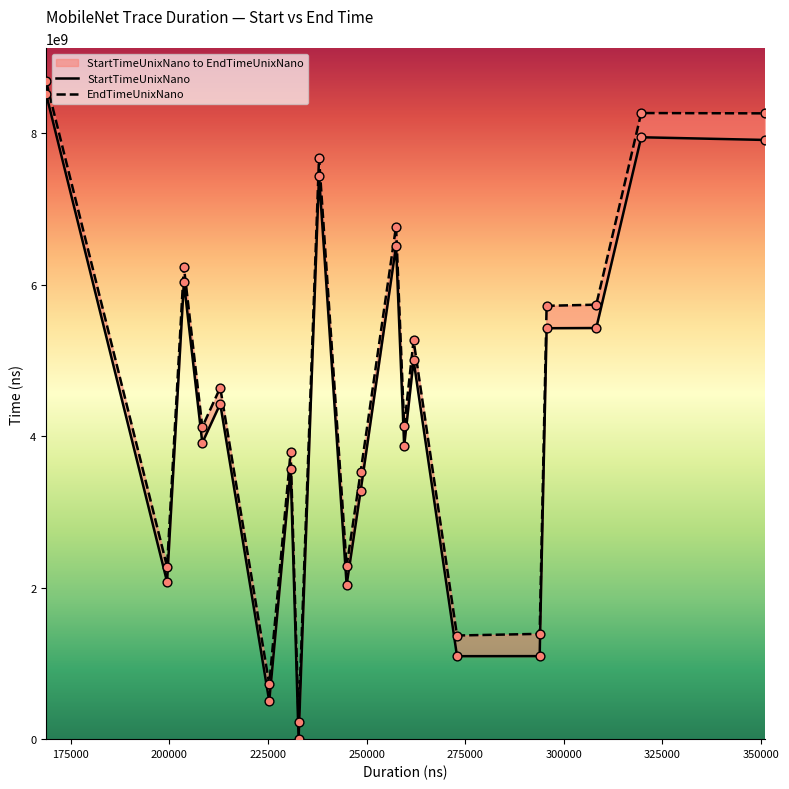

Which series contains the lowest Y value?

StartTimeUnixNano